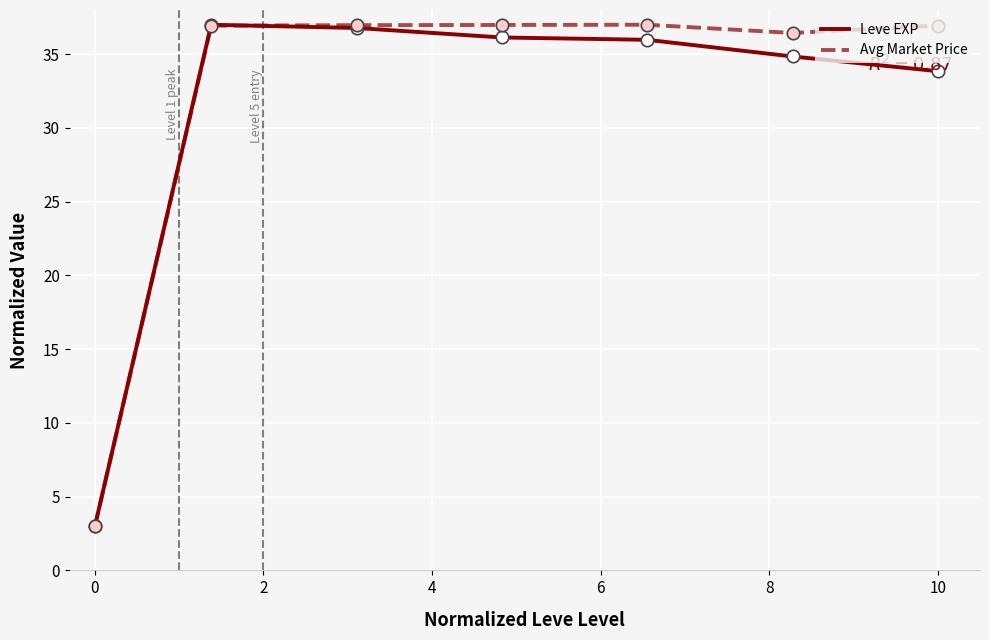

Which series has the largest total across all categories?

Avg Market Price